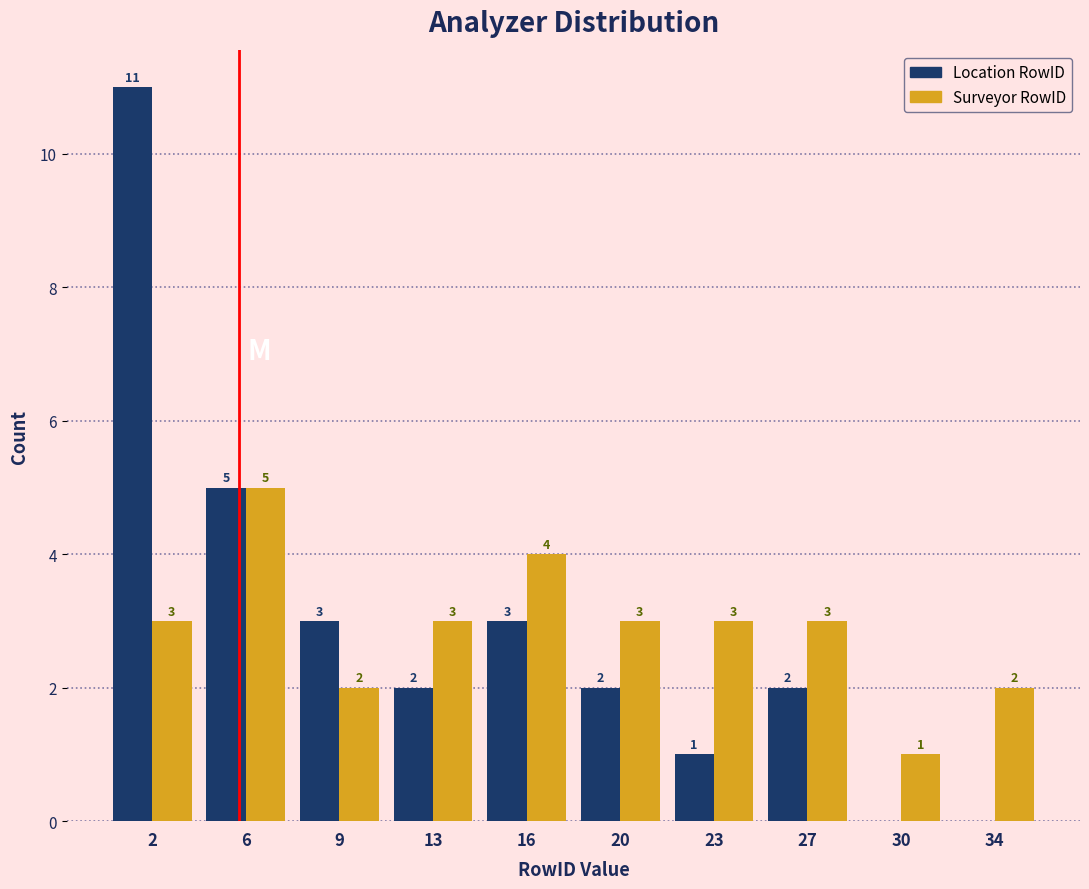

Reading left to right, extract all data points from this chart.

Location RowID: 2=11	6=5	9=3	13=2	16=3	20=2	23=1	27=2	30=0	34=0
Surveyor RowID: 2=3	6=5	9=2	13=3	16=4	20=3	23=3	27=3	30=1	34=2